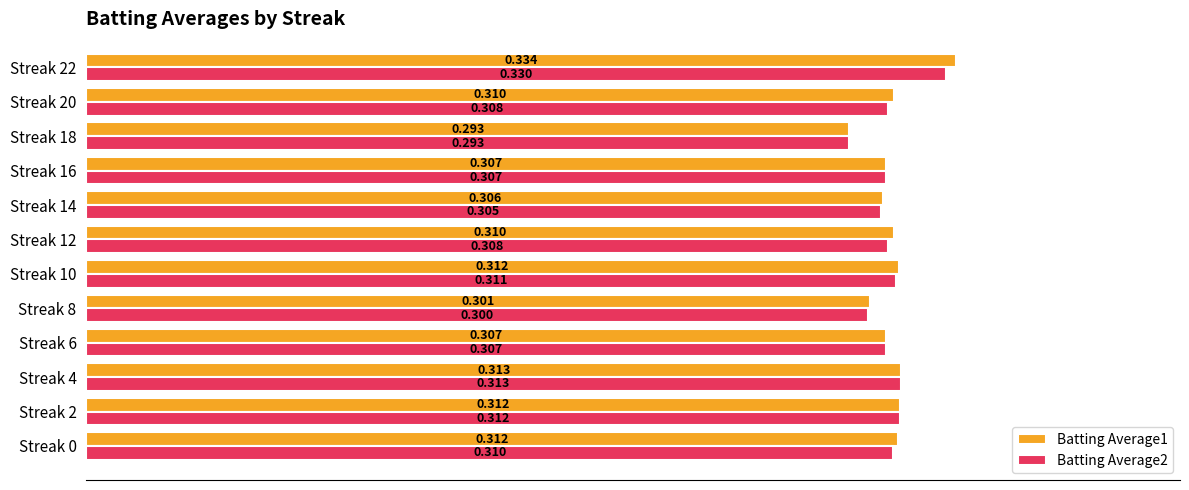

Is the value of Batting Average2 at Streak 8 greater than the value of Batting Average1 at Streak 10?

No